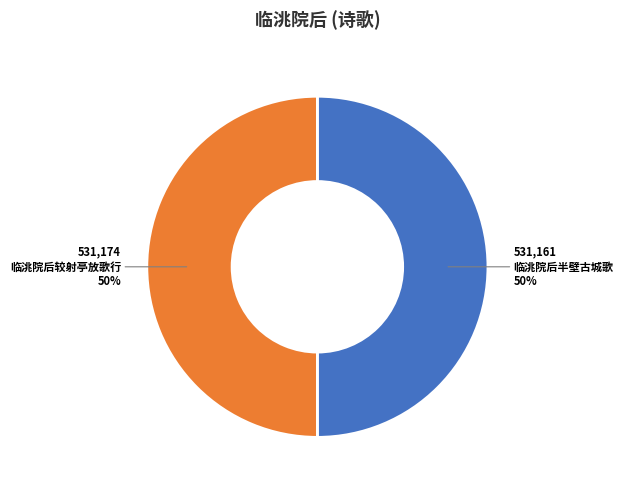

Is it true that 临洮院后半壁古城歌 is 50% of the pie?

True